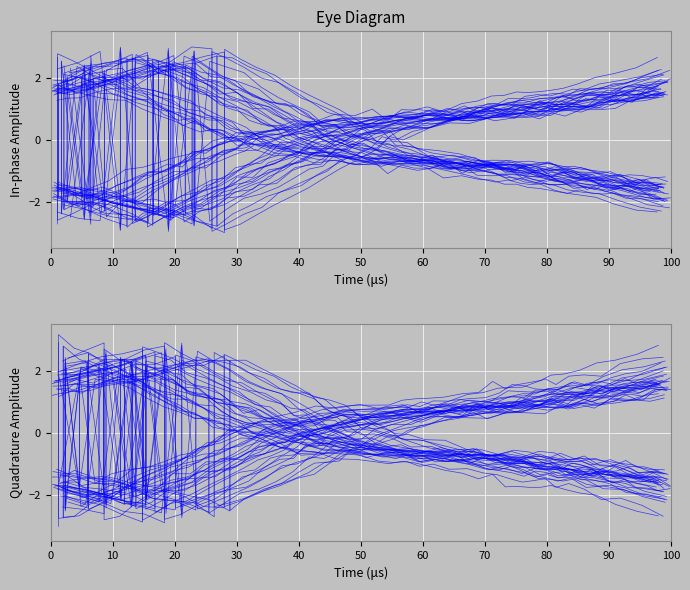

What is the sum of all values?

-20.2